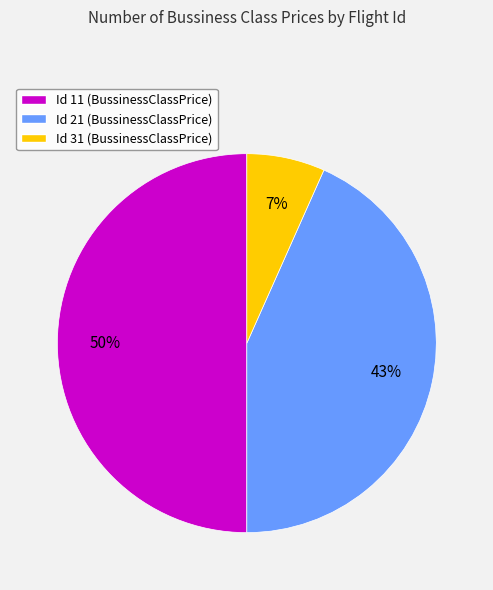

Which category has the smallest portion of the pie?

Id 31 (BussinessClassPrice)